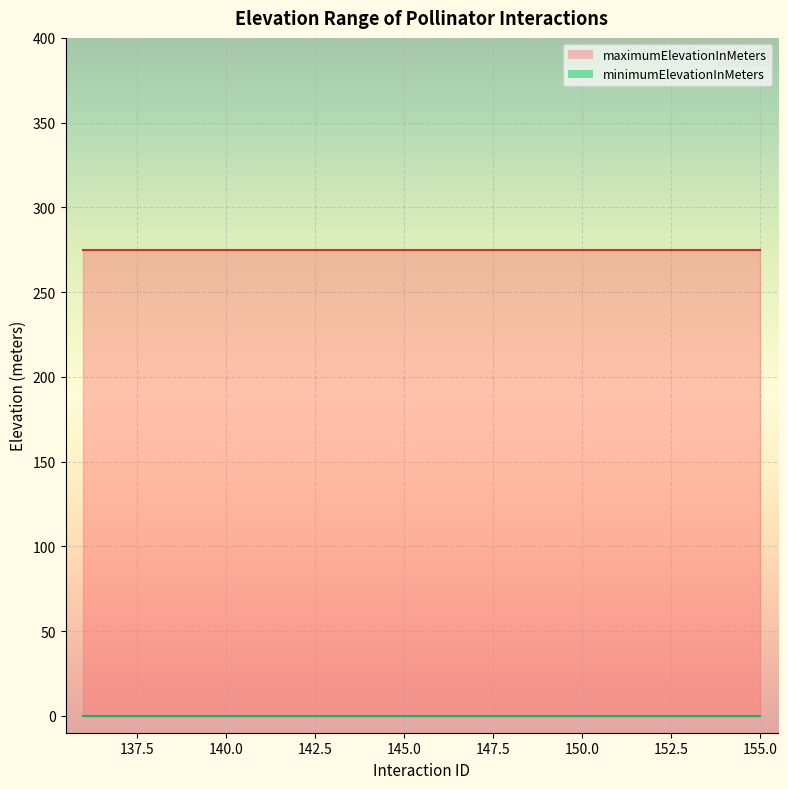

True or false: maximumElevationInMeters and minimumElevationInMeters intersect in this chart.

False